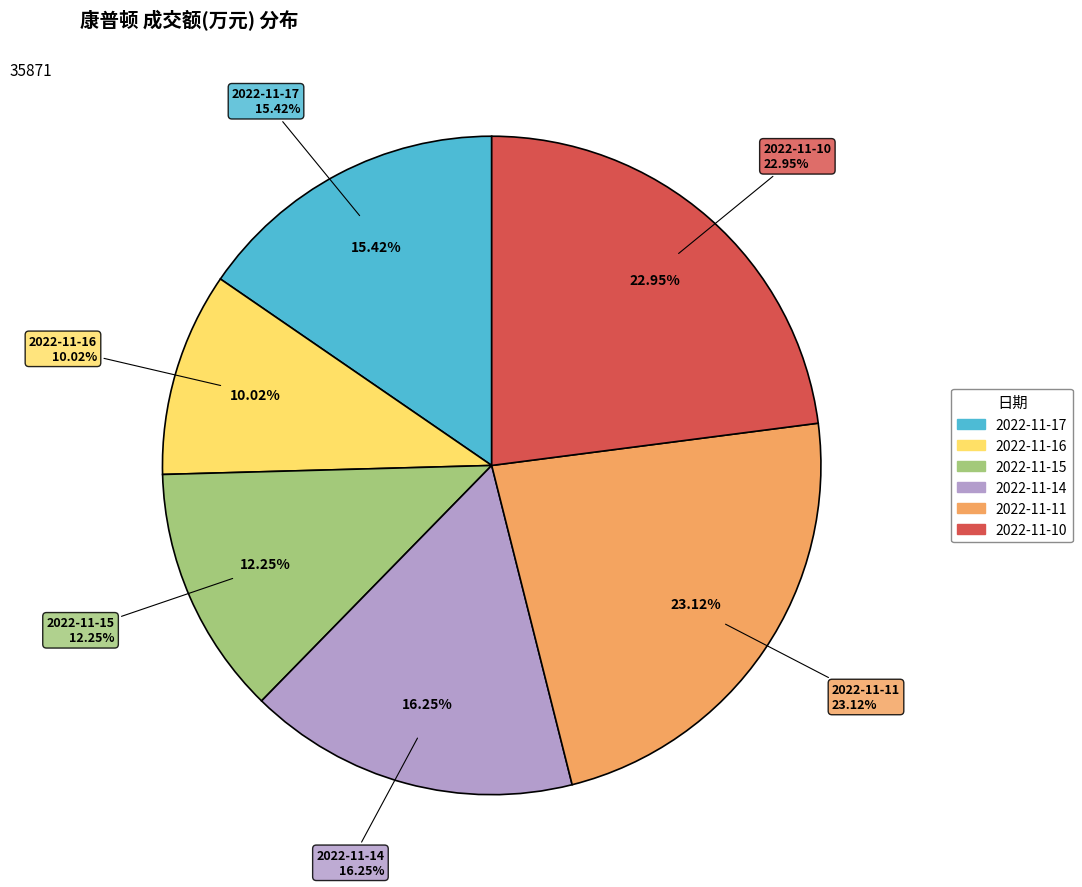

Is it true that 2022-11-11 is 23% of the pie?

True